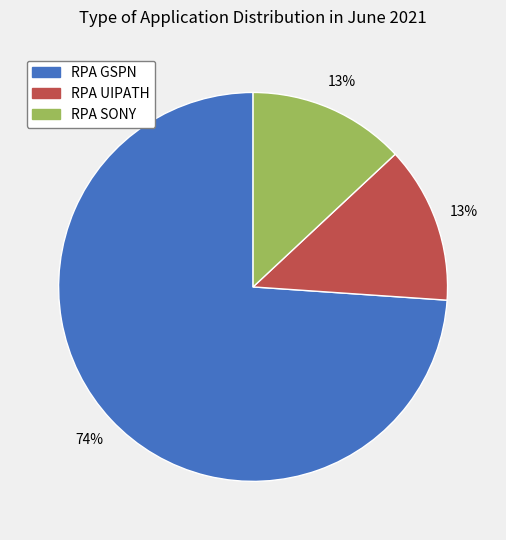

Which category accounts for the majority?

RPA GSPN